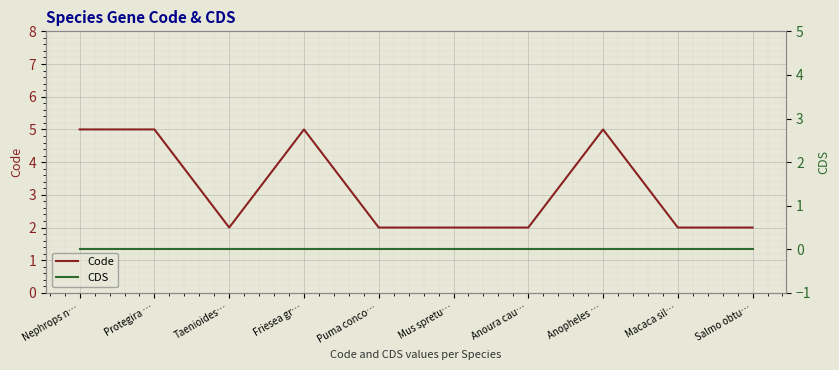

True or false: Code and CDS cross at least once.

False